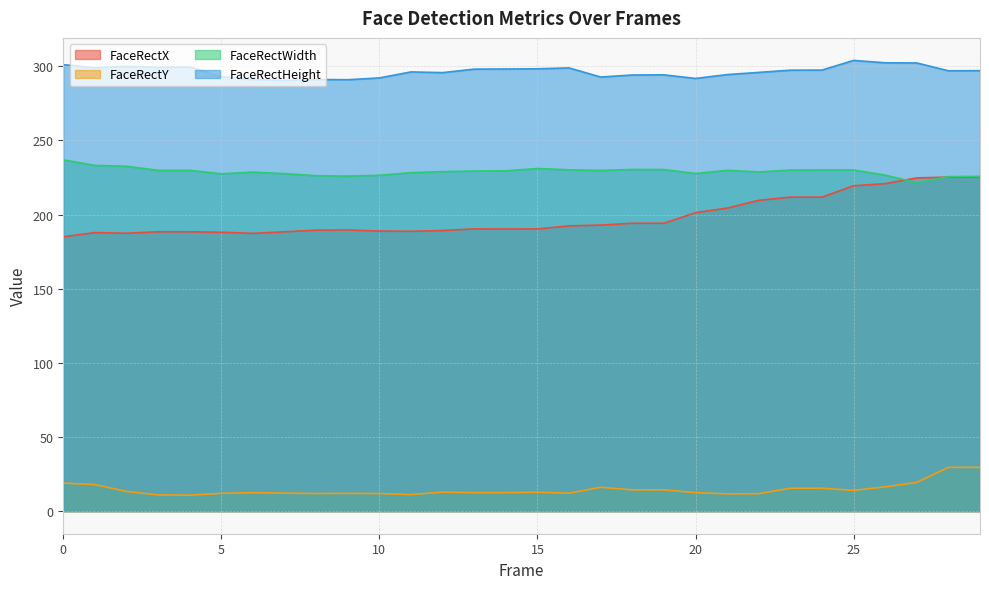

True or false: FaceRectWidth has more than 1 points higher than both neighbors.

True